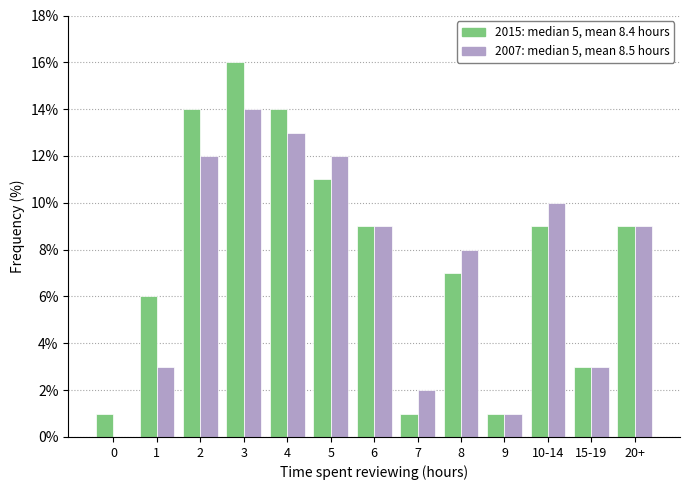

Reading right to left, transcribe all the data shown in this chart.

2015: median 5, mean 8.4 hours: 20+=9	15-19=3	10-14=9	9=1	8=7	7=1	6=9	5=11	4=14	3=16	2=14	1=6	0=1
2007: median 5, mean 8.5 hours: 20+=9	15-19=3	10-14=10	9=1	8=8	7=2	6=9	5=12	4=13	3=14	2=12	1=3	0=0